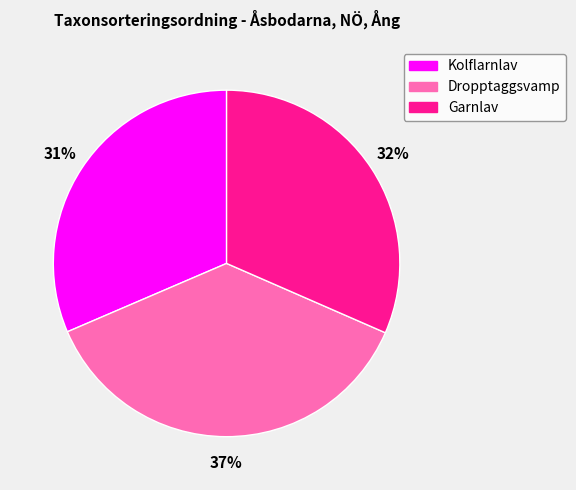

To the nearest percent, what is the difference between the largest and smallest slice percentages?

6%